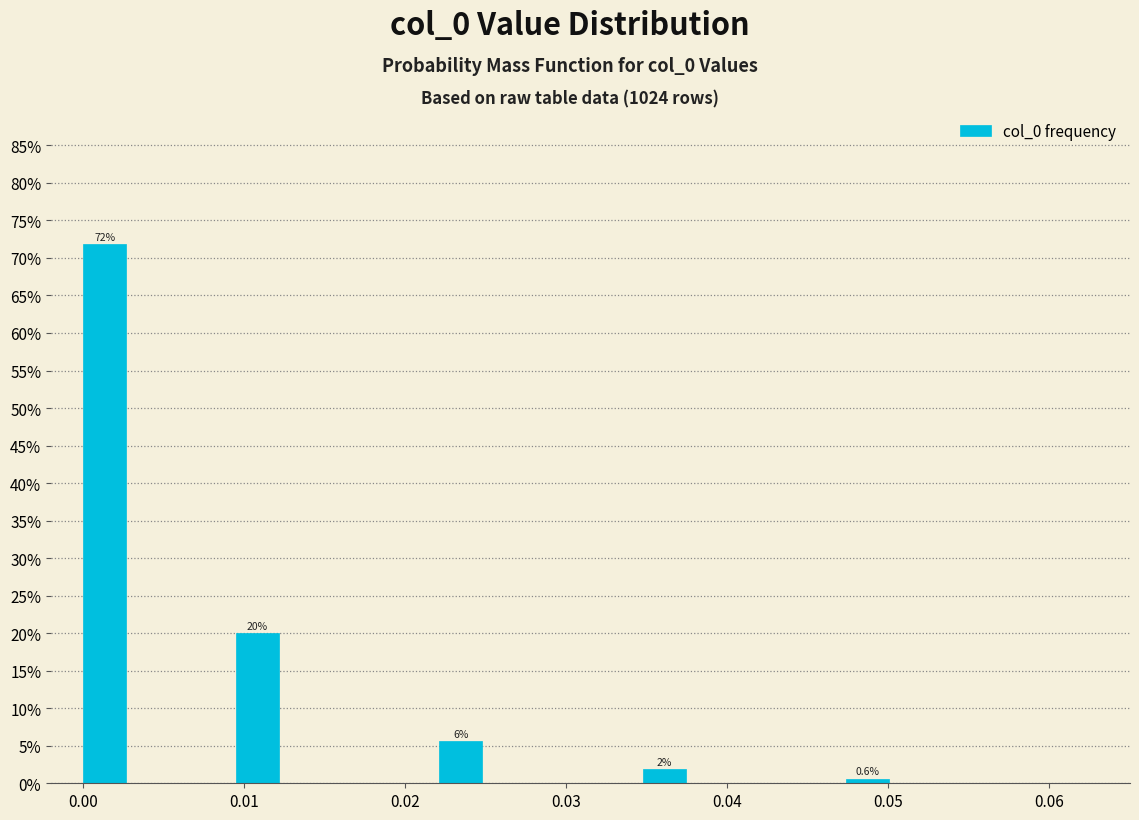

Read against the x-axis, roughly where is the centre of the tallest bar?

0.001